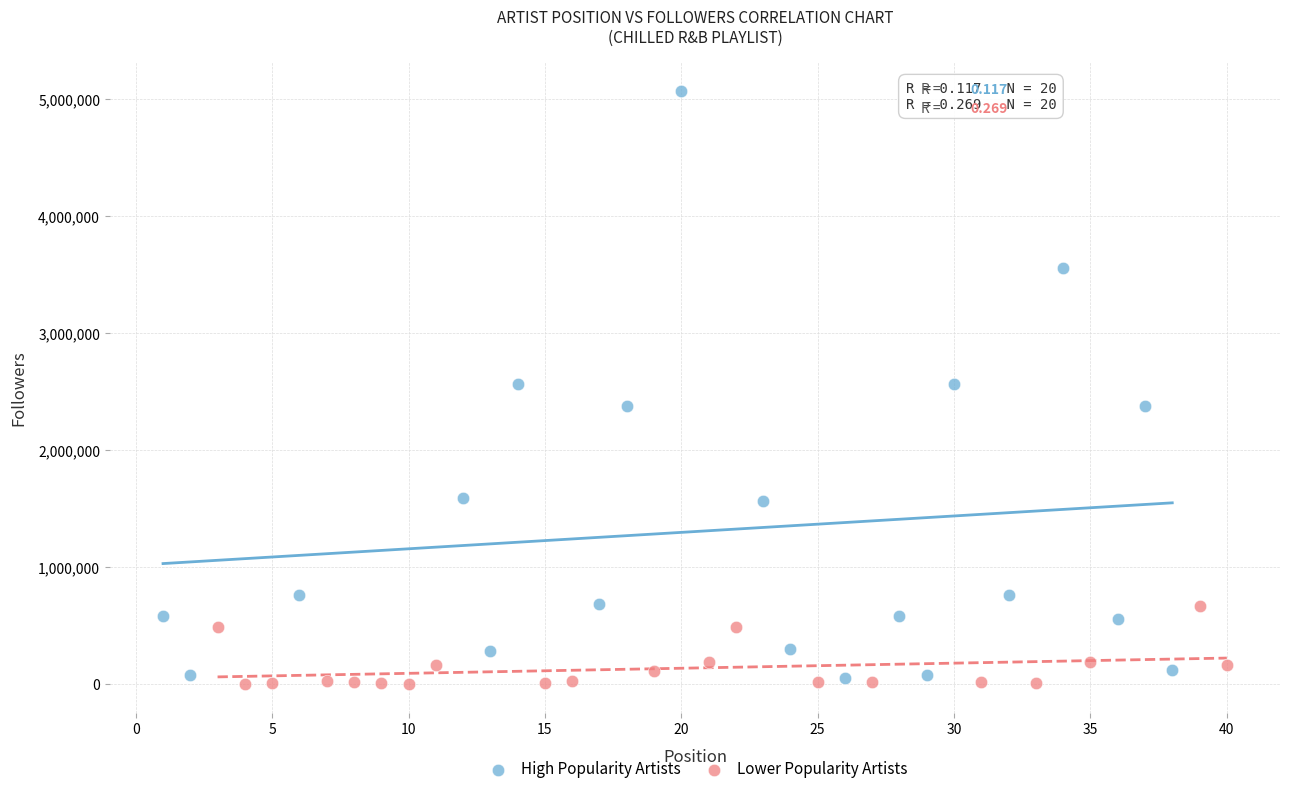

Which series has the largest Y range (max minus min)?

High Popularity Artists